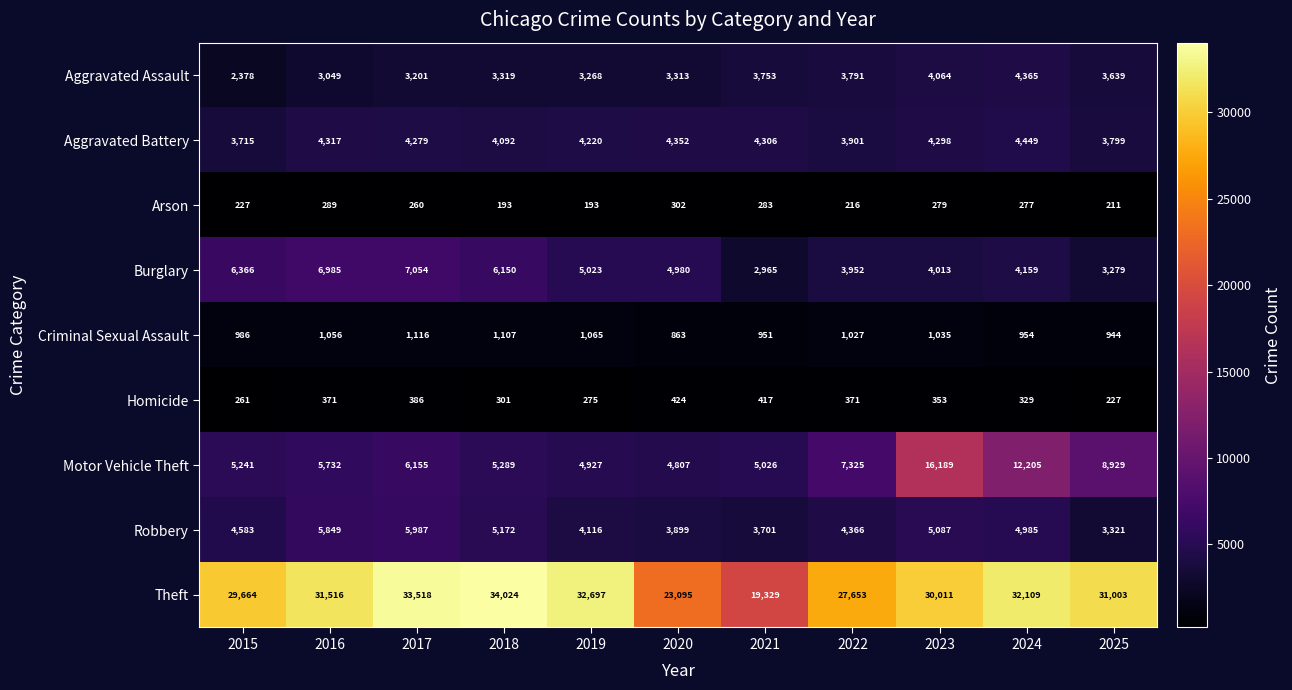

What is the greatest value displayed?

34024